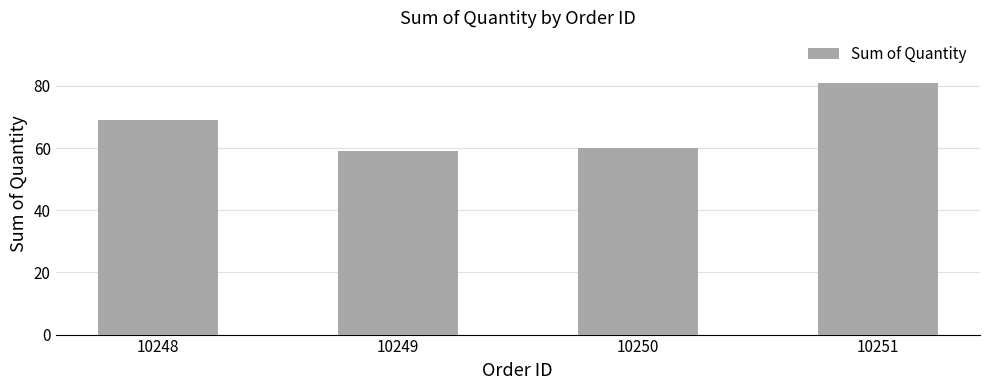

Rank the categories by value from highest to lowest.

10251, 10248, 10250, 10249